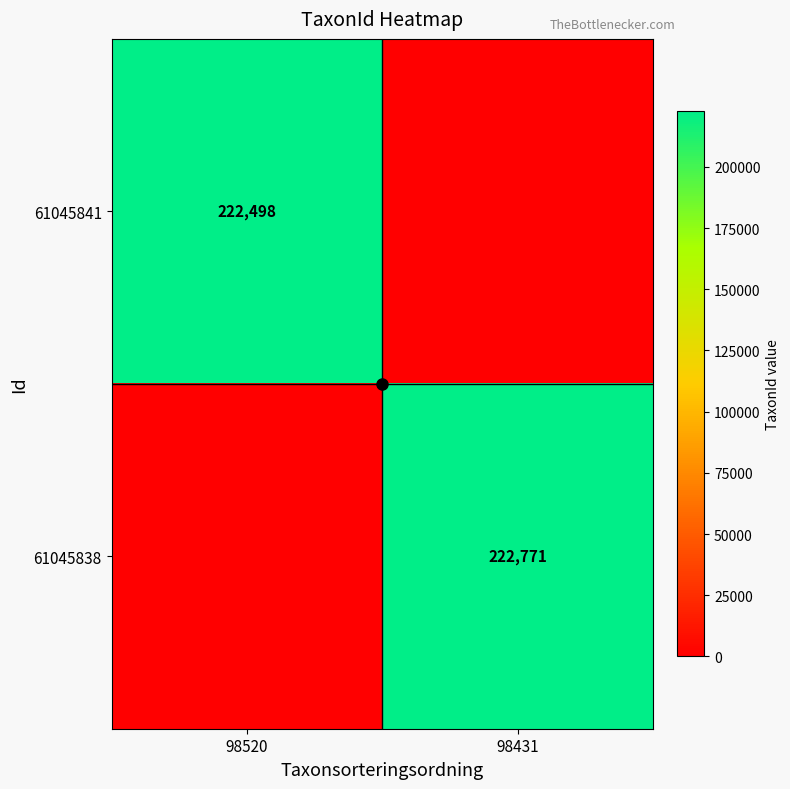

True or false: 61045838 has a value of 77249 at 98431.

False